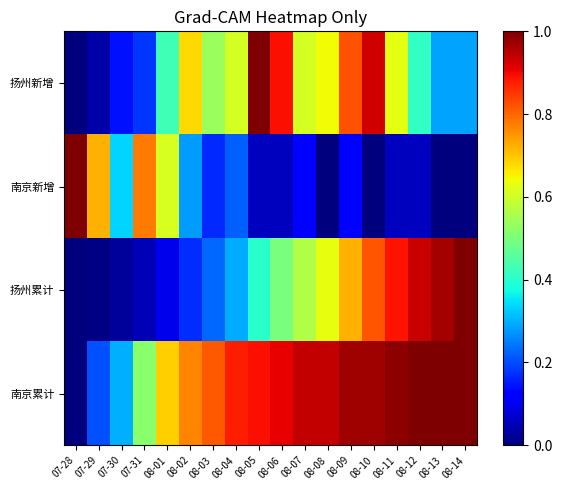

Reading left to right, extract all data points from this chart.

扬州新增: 07-28=0.0	07-29=0.0	07-30=0.1	07-31=0.2	08-01=0.4	08-02=0.7	08-03=0.5	08-04=0.6	08-05=1.0	08-06=0.9	08-07=0.6	08-08=0.6	08-09=0.8	08-10=0.9	08-11=0.6	08-12=0.4	08-13=0.3	08-14=0.3
南京新增: 07-28=1.0	07-29=0.7	07-30=0.3	07-31=0.8	08-01=0.6	08-02=0.3	08-03=0.2	08-04=0.2	08-05=0.1	08-06=0.1	08-07=0.1	08-08=0.0	08-09=0.1	08-10=0.0	08-11=0.1	08-12=0.1	08-13=0.0	08-14=0.0
扬州累计: 07-28=0.0	07-29=0.0	07-30=0.0	07-31=0.0	08-01=0.1	08-02=0.2	08-03=0.2	08-04=0.3	08-05=0.4	08-06=0.5	08-07=0.6	08-08=0.6	08-09=0.7	08-10=0.8	08-11=0.9	08-12=0.9	08-13=1.0	08-14=1.0
南京累计: 07-28=0.0	07-29=0.2	07-30=0.3	07-31=0.5	08-01=0.7	08-02=0.8	08-03=0.8	08-04=0.9	08-05=0.9	08-06=0.9	08-07=0.9	08-08=0.9	08-09=1.0	08-10=1.0	08-11=1.0	08-12=1.0	08-13=1.0	08-14=1.0